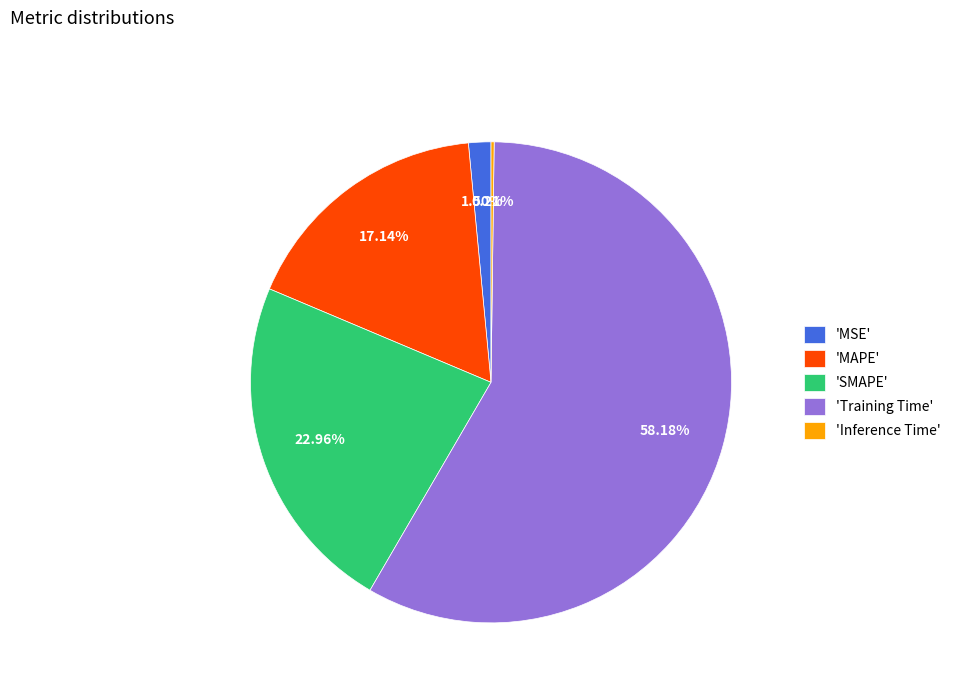

What is the majority slice?

'Training Time'